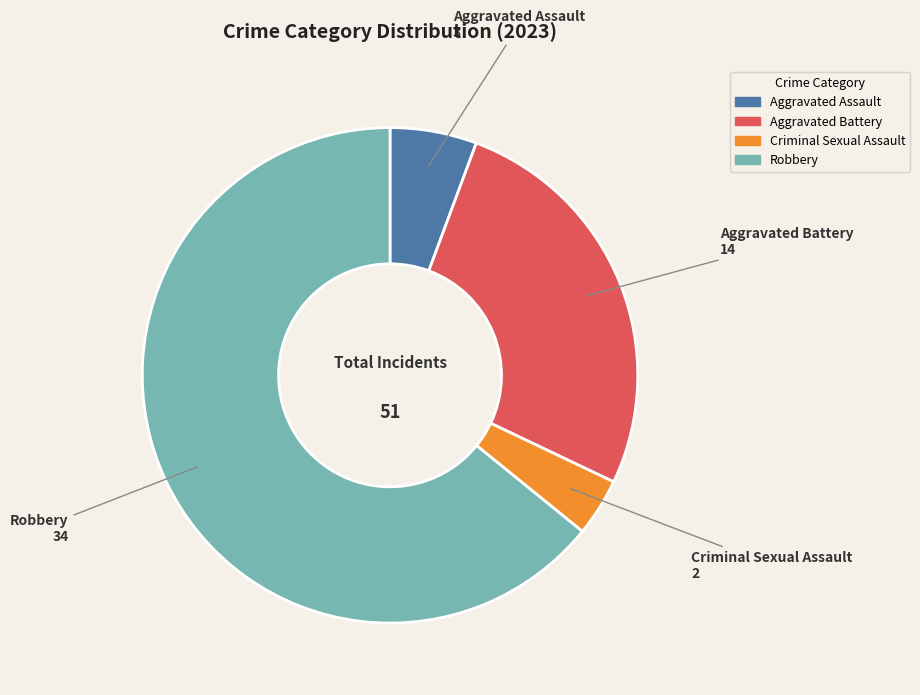

Which category has the biggest portion of the pie?

Robbery